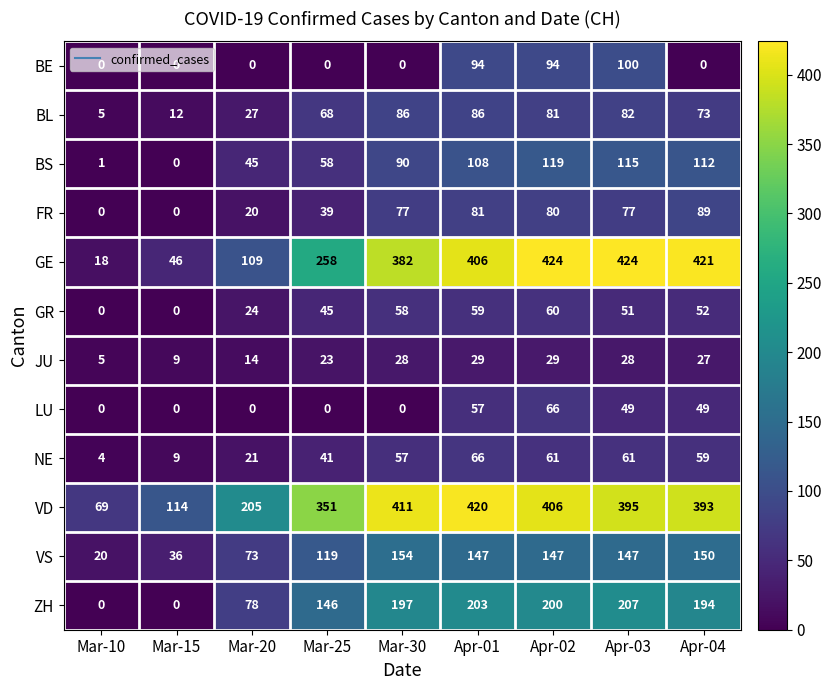

What is the lowest value of the VD series?

69